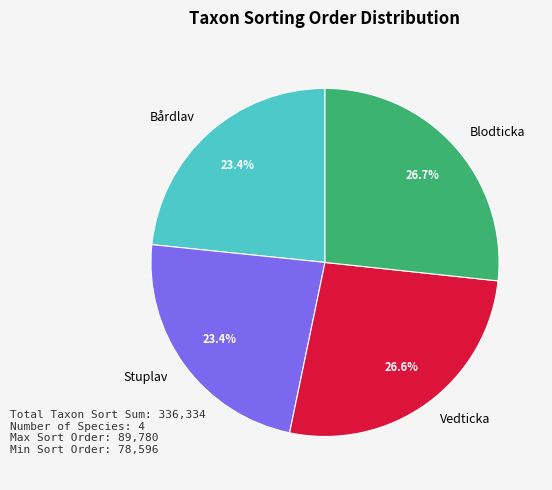

What percentage is the Stuplav slice, to the nearest percent?

23%